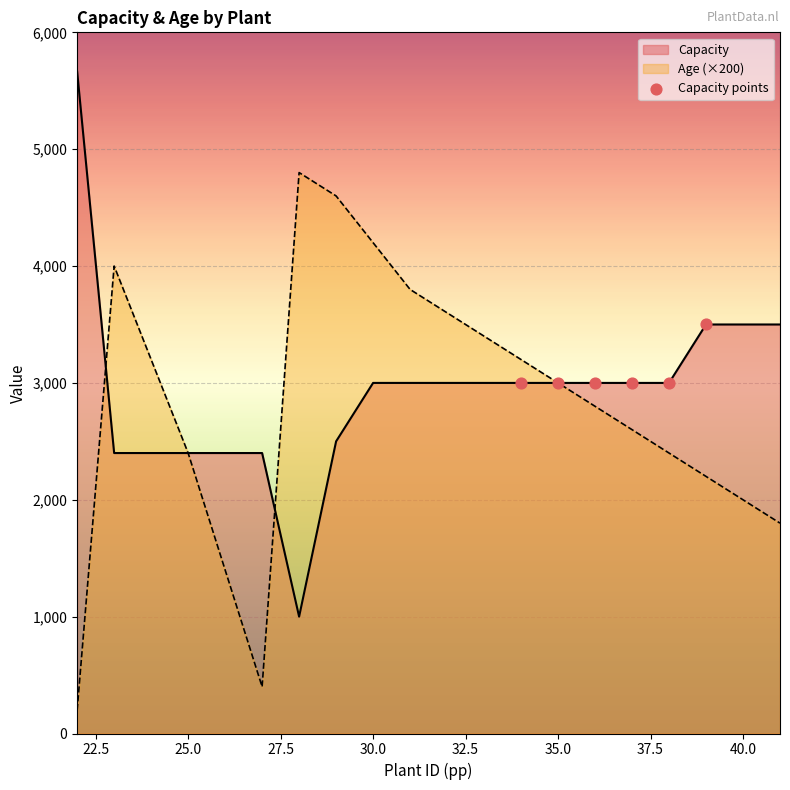

What is the total value across all series at 30.0?

7200.0